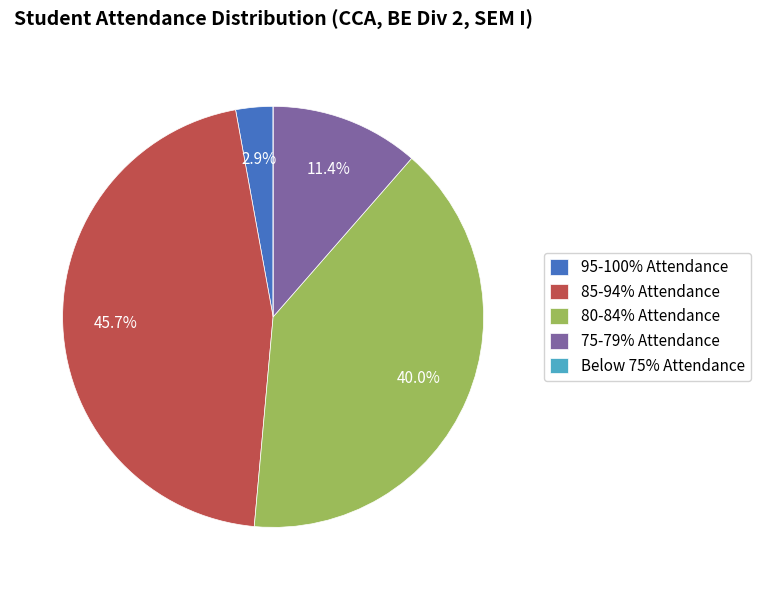

Combined, do 95-100% Attendance and 75-79% Attendance account for over 50%?

No